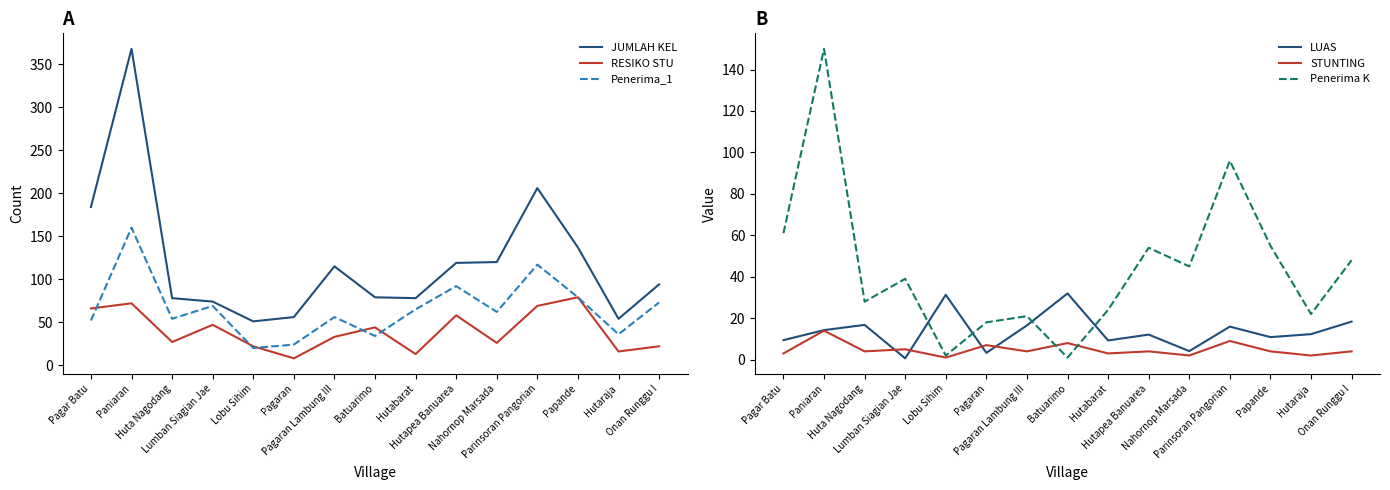

At which label is LUAS closest to 16?

Parinsoran Pangorian